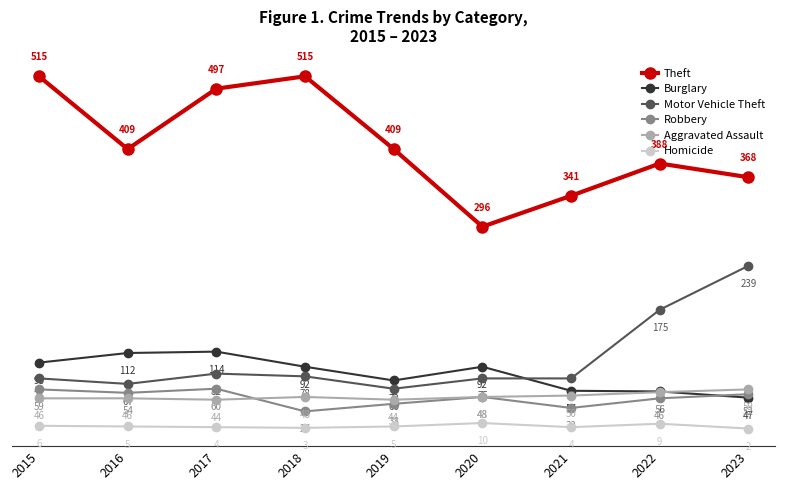

Count the number of data series in this chart.

6